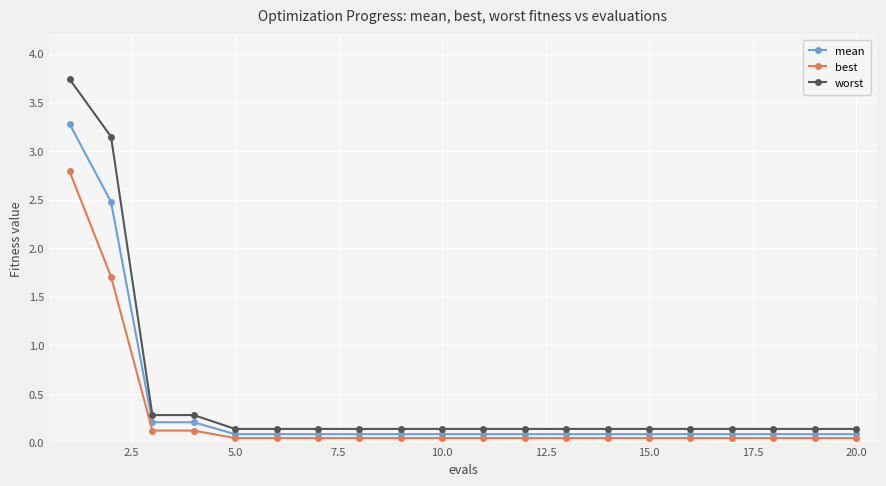

What is the sum of all worst values?

9.7